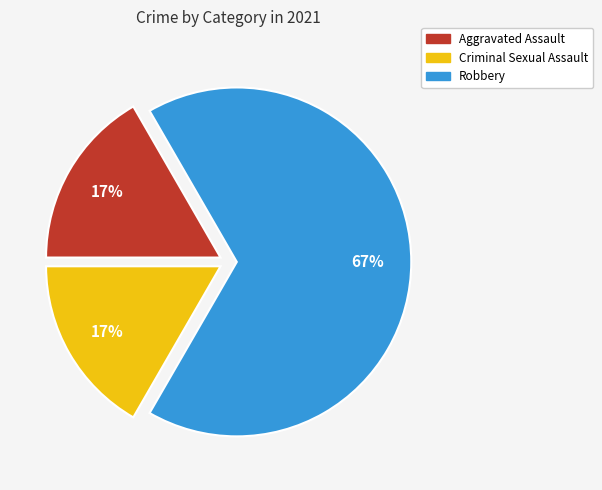

Is there a majority slice in this chart?

Yes